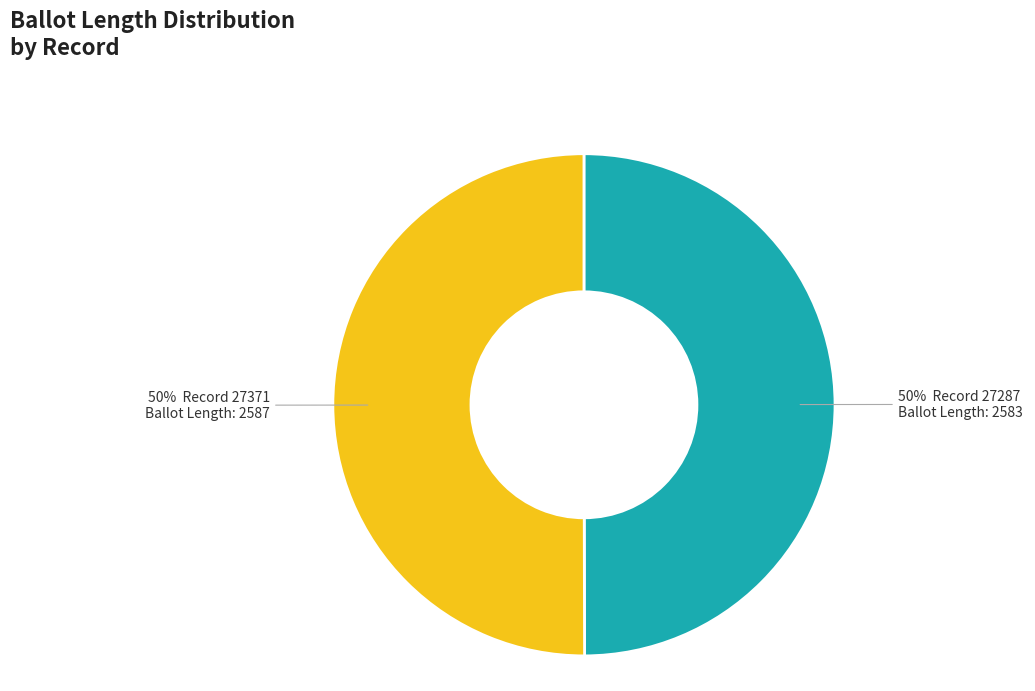

To the nearest percent, what is the average slice percentage?

50%